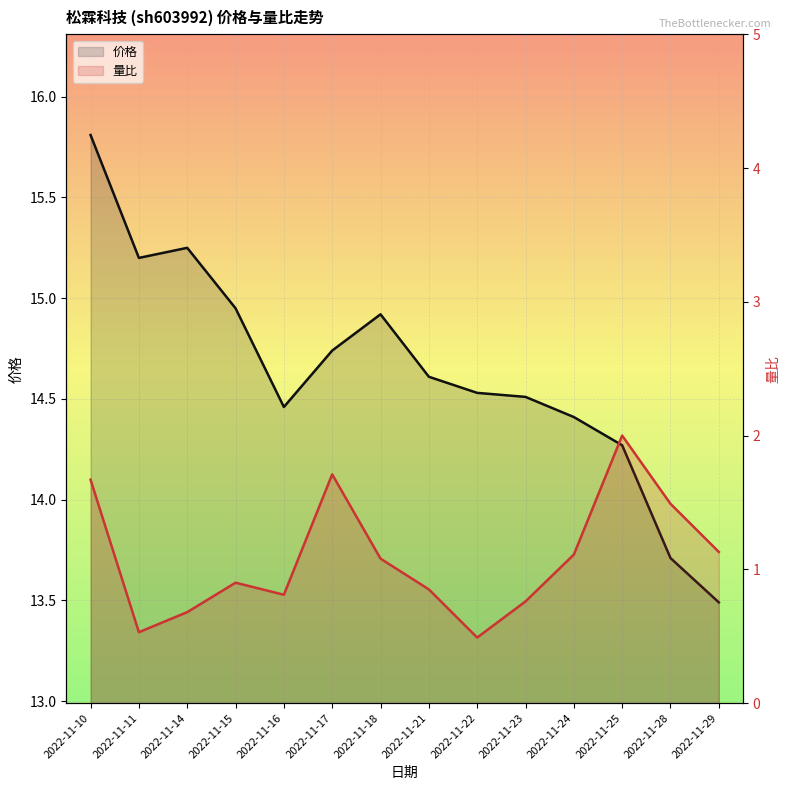

Reading left to right, extract all data points from this chart.

价格: 15.8	15.2	15.2	14.9	14.5	14.7	14.9	14.6	14.5	14.5	14.4	14.3	13.7	13.5
量比: 1.7	0.5	0.7	0.9	0.8	1.7	1.1	0.8	0.5	0.8	1.1	2.0	1.5	1.1